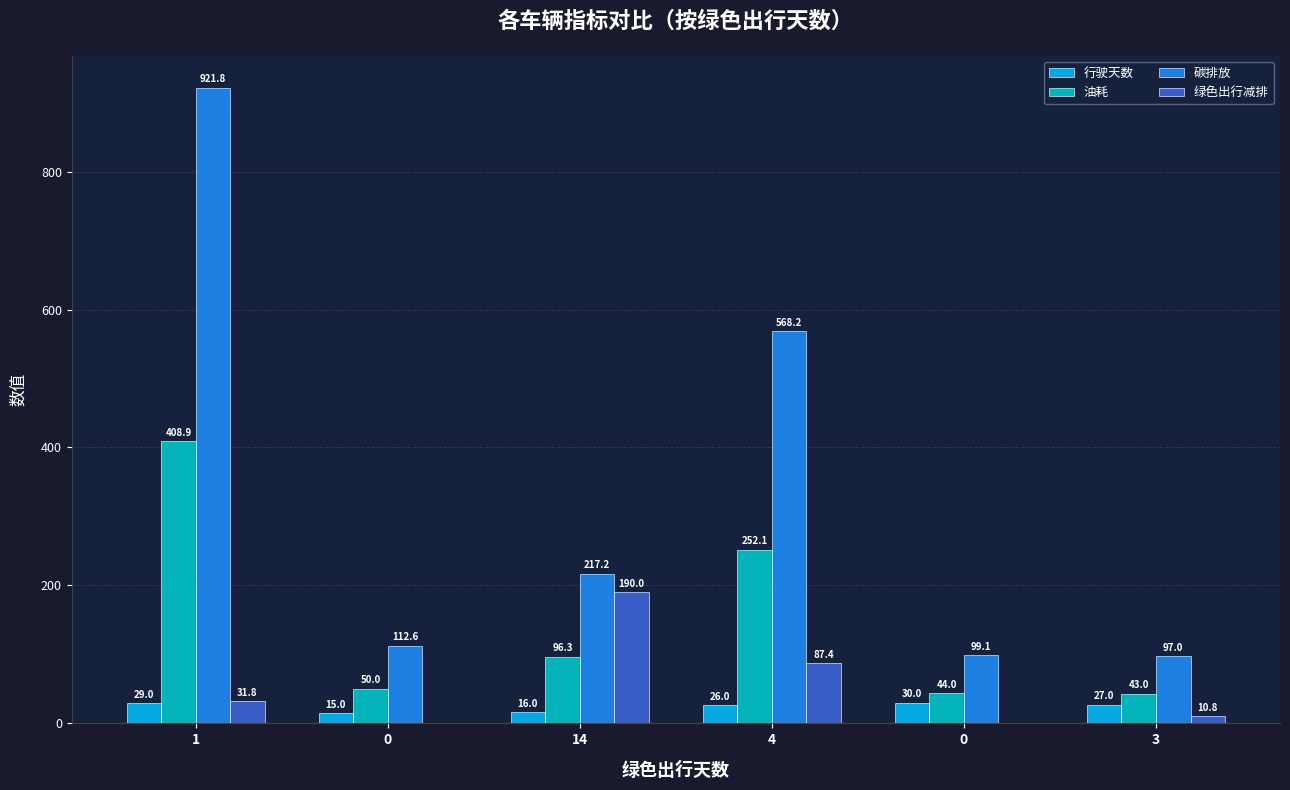

Does the chart contain stacked bars?

No